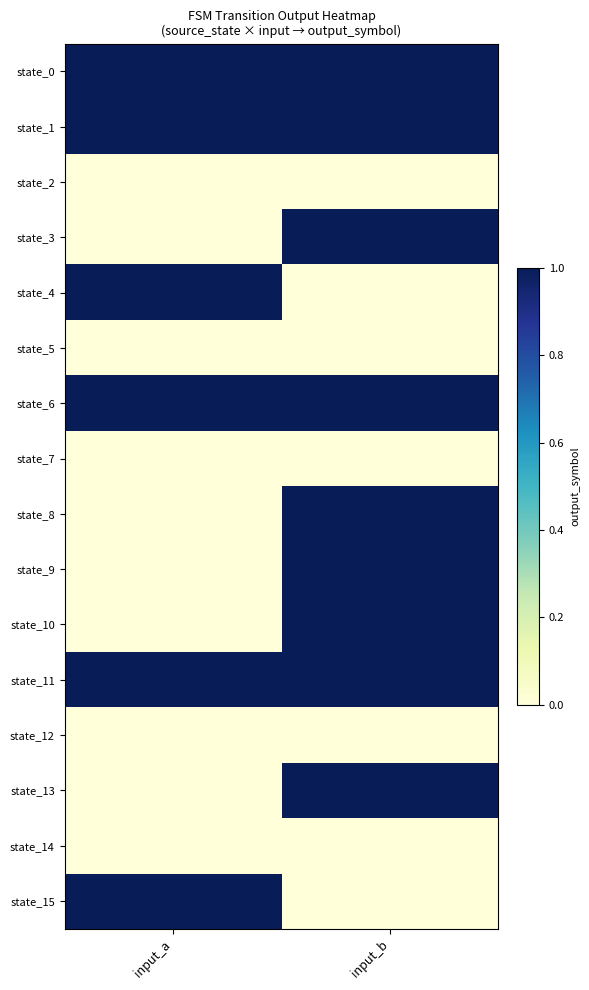

What is the total value across all series at input_b?

9